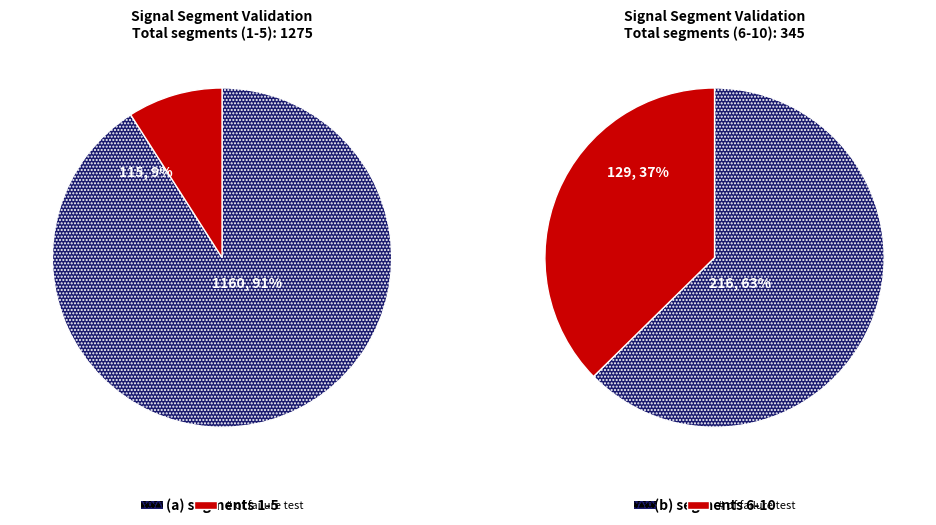

Is signal segment 9 the majority of the pie?

No